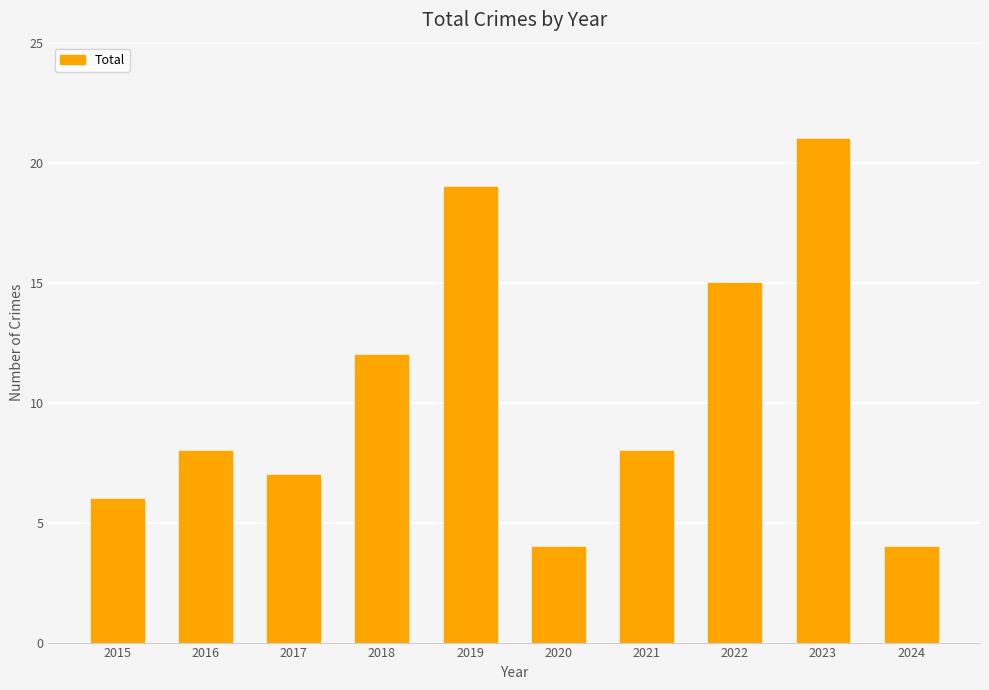

Is it true that the value at 2018 is 12?

True